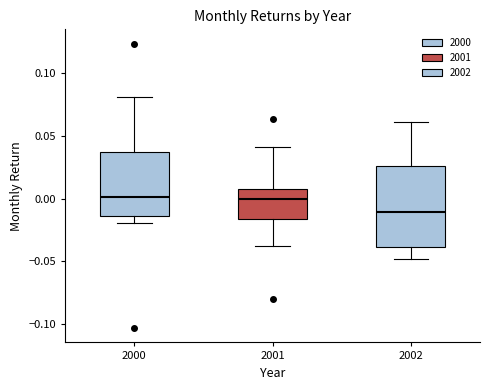

Reading left to right, transcribe this box plot: for each box, give where its median line is, the range the box spans, and where its two whiskers end, as read against the y-axis. The values are not printed on the chart, so give them approximately, as read against the axis.

2000: median 0.000, box -0.015 to 0.035, whiskers -0.020 to 0.080
2001: median 0.000, box -0.015 to 0.005, whiskers -0.040 to 0.040
2002: median -0.010, box -0.040 to 0.025, whiskers -0.050 to 0.060